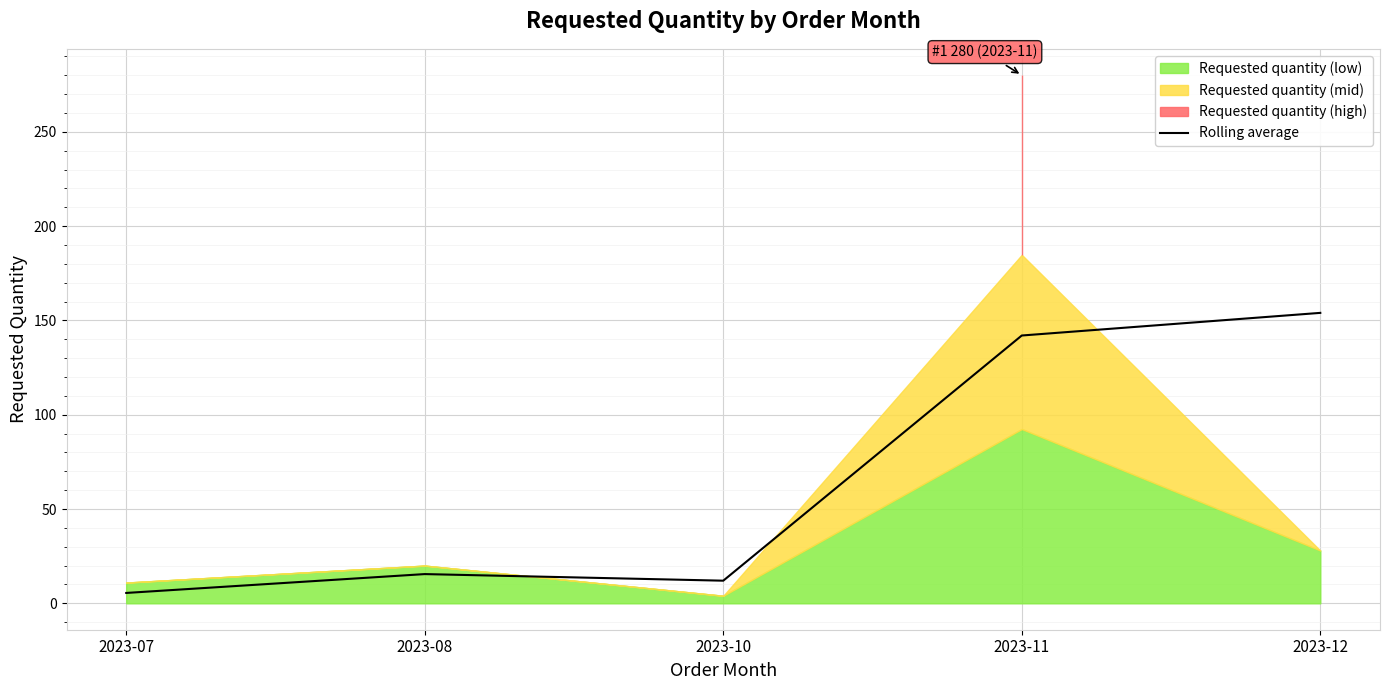

Where is the first local maximum?

2023-08